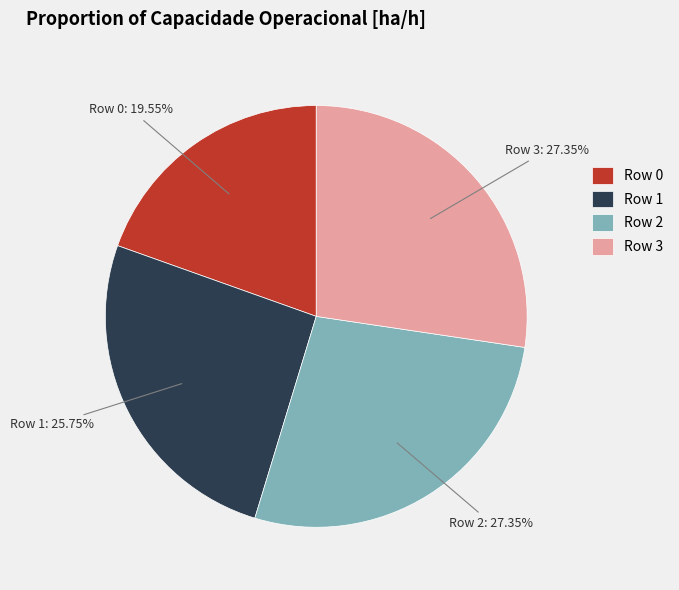

To the nearest percent, what percentage of the pie is Row 2?

27%